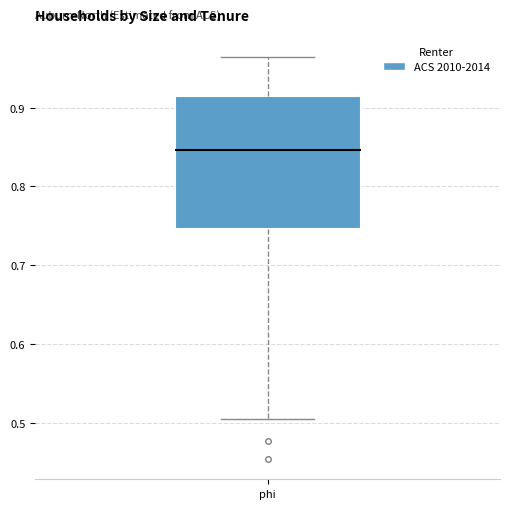

Read this box plot against the y-axis: the position of the median line, the range covered by the box, and the ends of both whiskers. The values are not printed on the chart, so give them approximately, as read against the axis.

median 0.85, box 0.75 to 0.91, whiskers 0.50 to 0.96